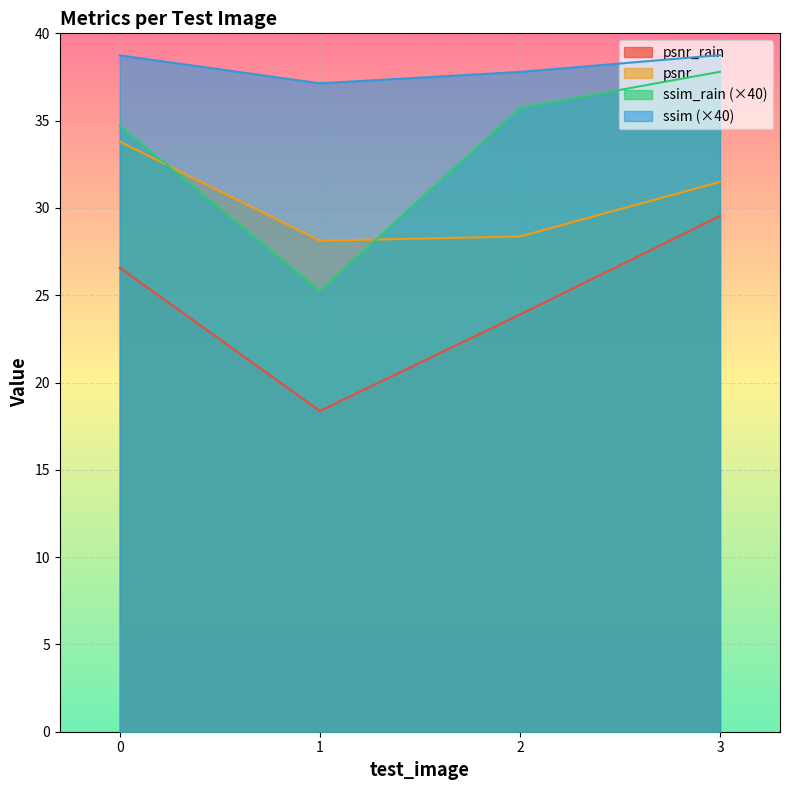

Rank the categories by ssim value from lowest to highest.

1, 2, 0, 3